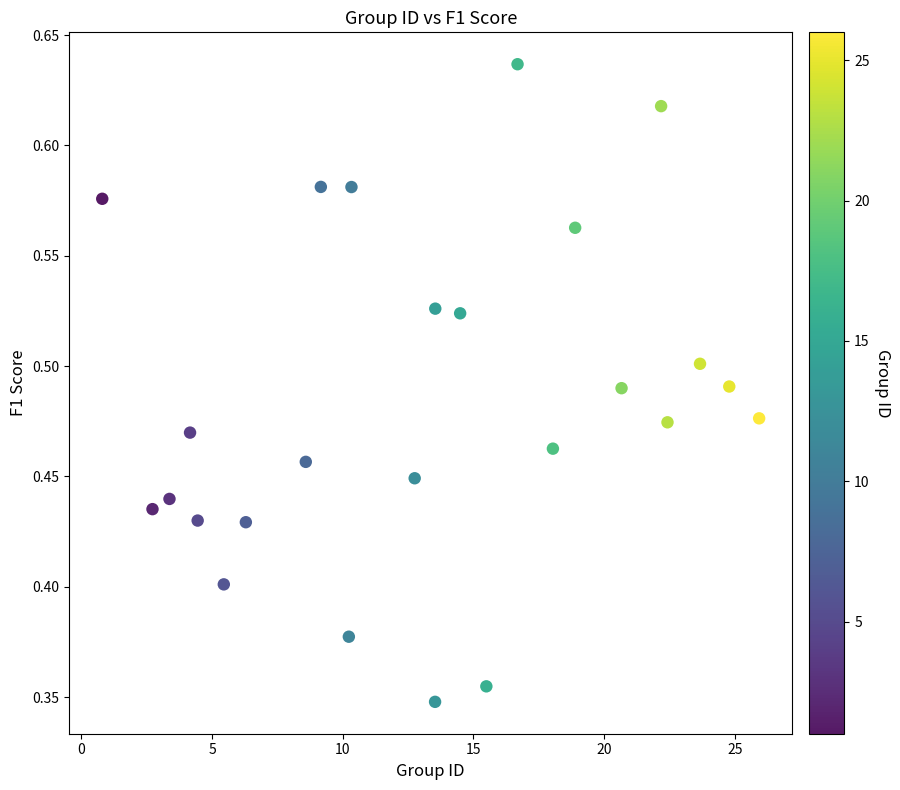

What is the range of X values (max minus min)?

25.1